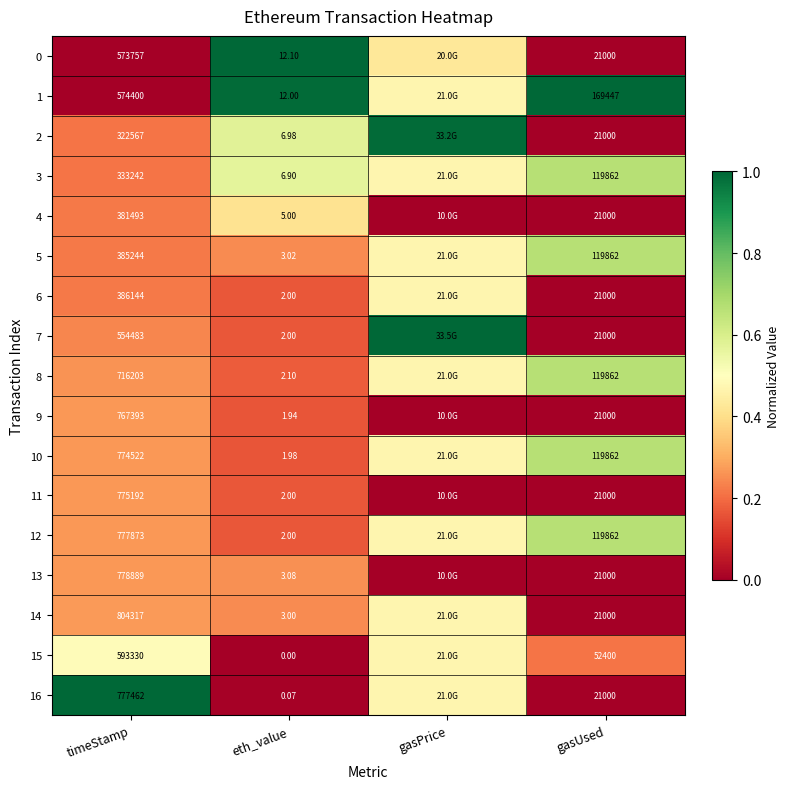

Is the value of 10 at eth_value greater than the value of 13 at eth_value?

No